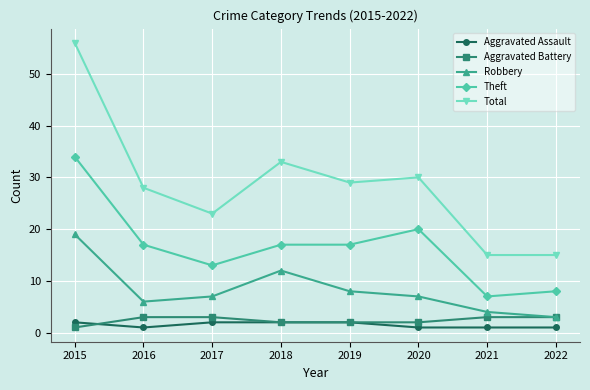

Reading left to right, what are all the values shown in this chart?

Aggravated Assault: 2015=2	2016=1	2017=2	2018=2	2019=2	2020=1	2021=1	2022=1
Aggravated Battery: 2015=1	2016=3	2017=3	2018=2	2019=2	2020=2	2021=3	2022=3
Robbery: 2015=19	2016=6	2017=7	2018=12	2019=8	2020=7	2021=4	2022=3
Theft: 2015=34	2016=17	2017=13	2018=17	2019=17	2020=20	2021=7	2022=8
Total: 2015=56	2016=28	2017=23	2018=33	2019=29	2020=30	2021=15	2022=15